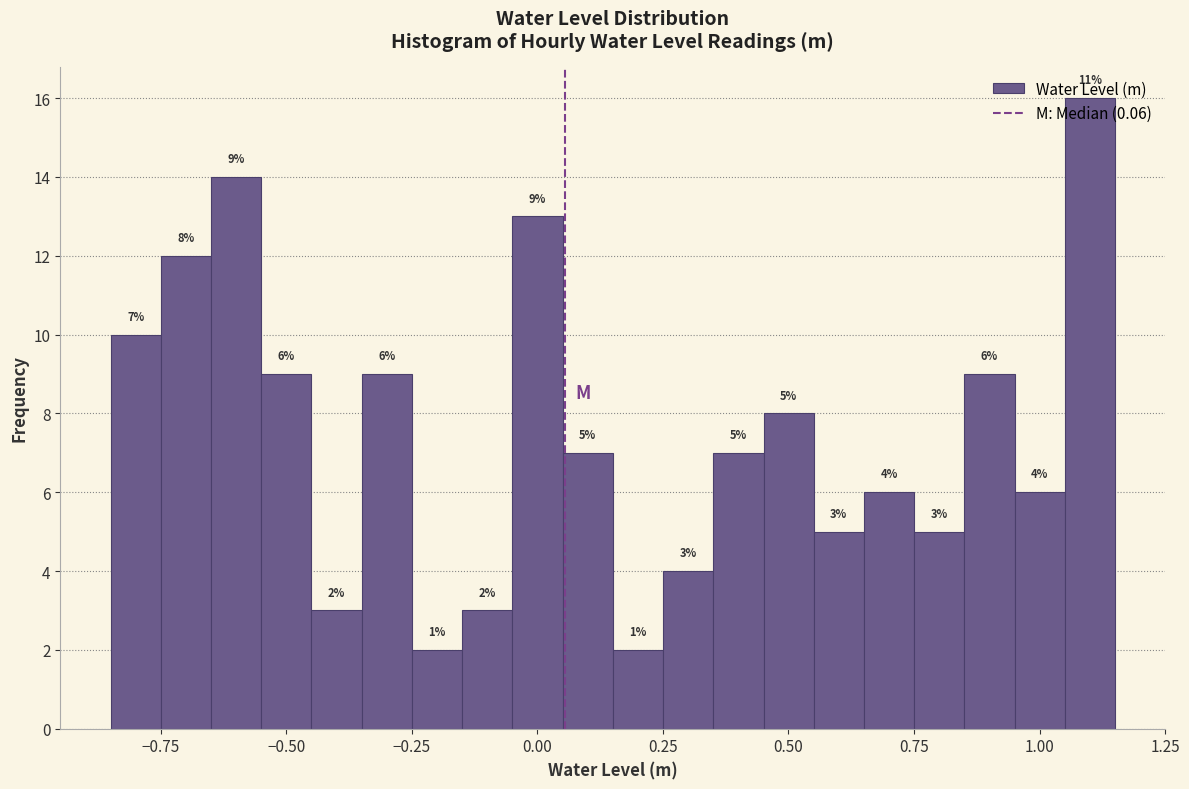

Around what value on the x-axis is the tallest bar? Give the approximate position of its centre, as read against the axis.

1.10